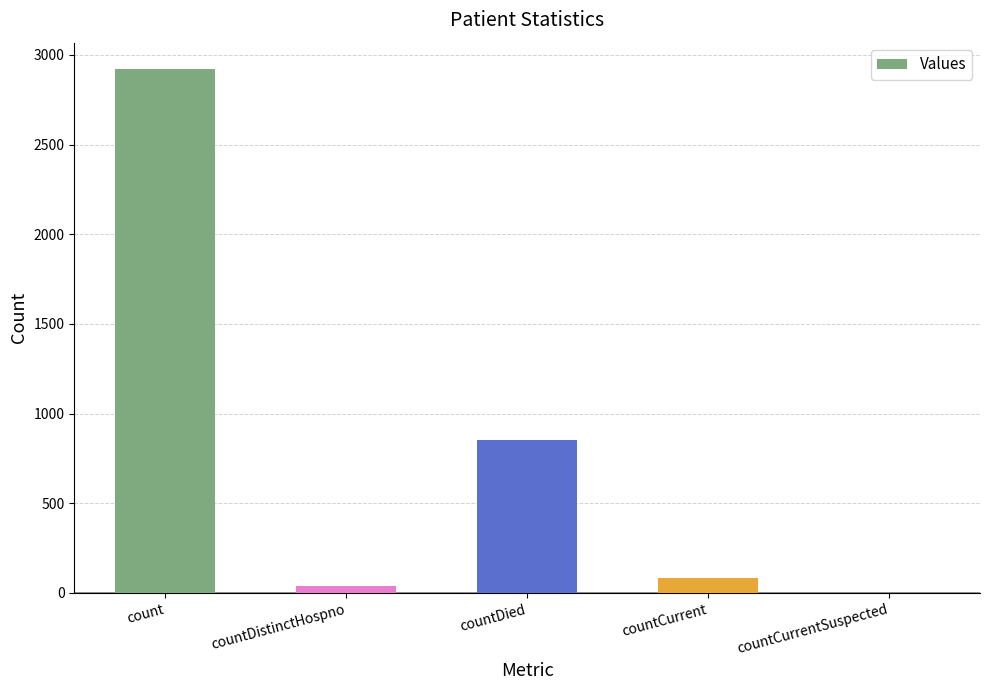

How many categories are shown in the chart?

5